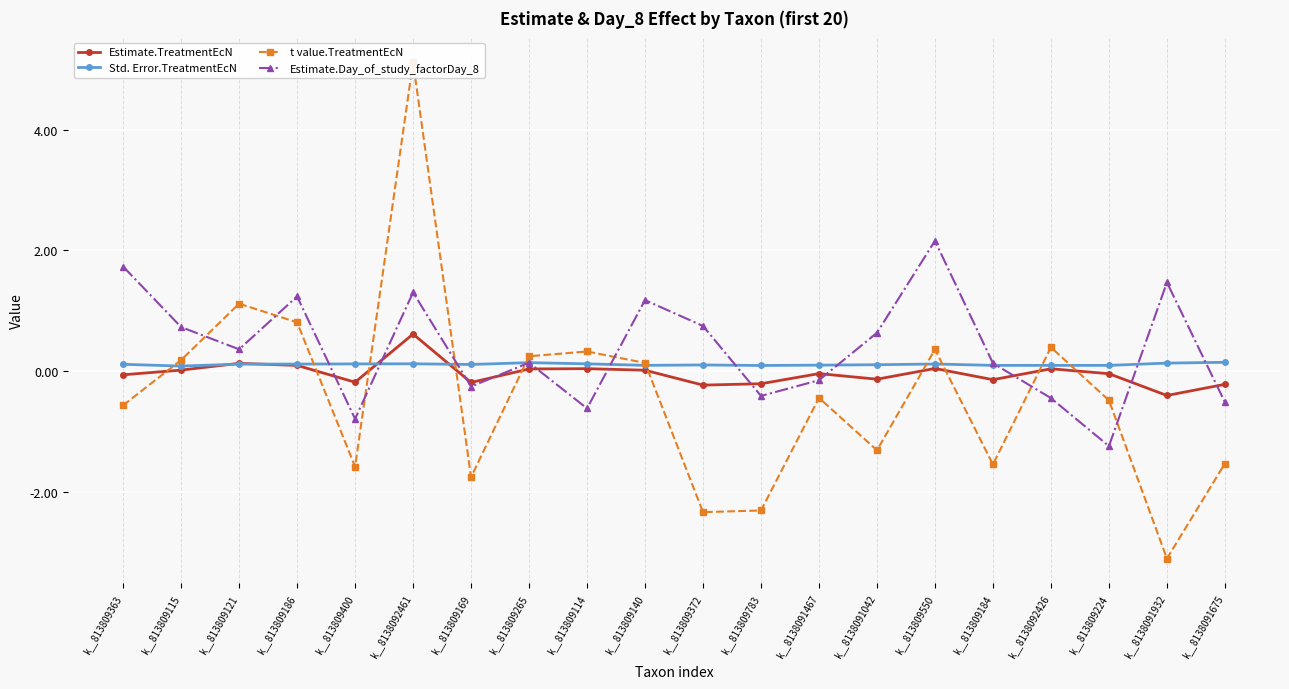

True or false: Std. Error.TreatmentEcN has a value of 0.1 at k__8138091675.

True